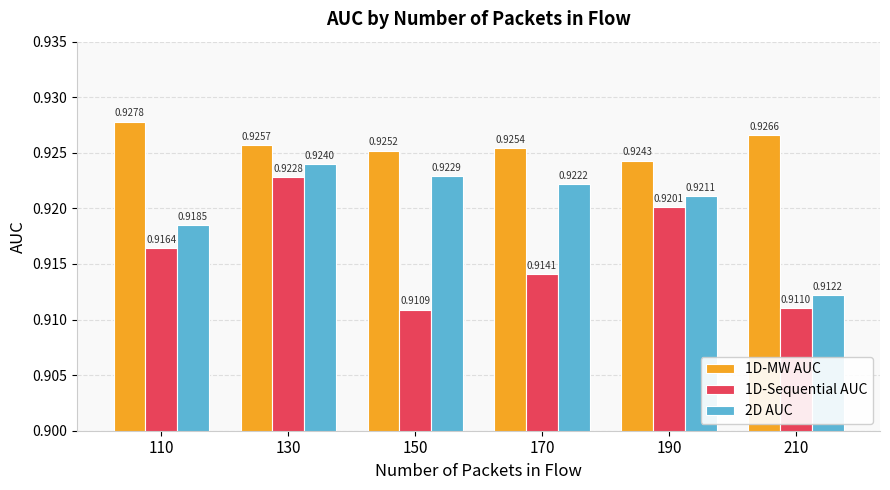

List the labels in order of 1D-Sequential AUC value, smallest first.

150, 210, 170, 110, 190, 130